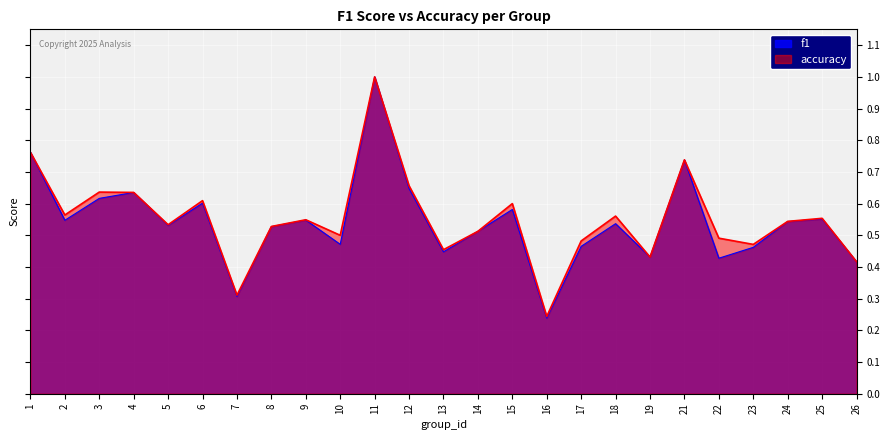

Count the number of categories in the chart.

25